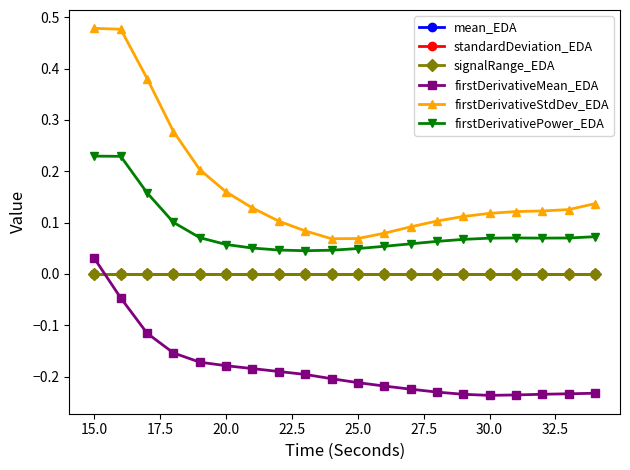

True or false: standardDeviation_EDA and firstDerivativePower_EDA cross at least once.

False